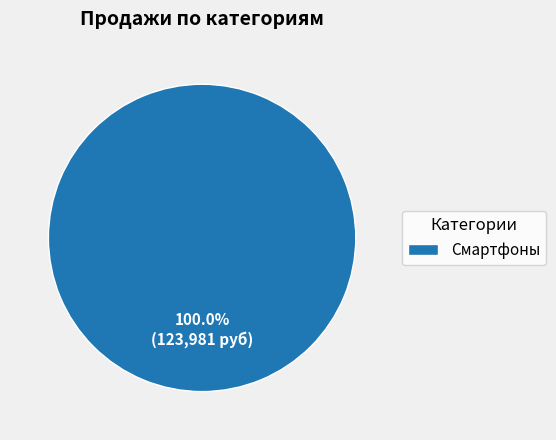

Which category accounts for the majority?

Смартфоны